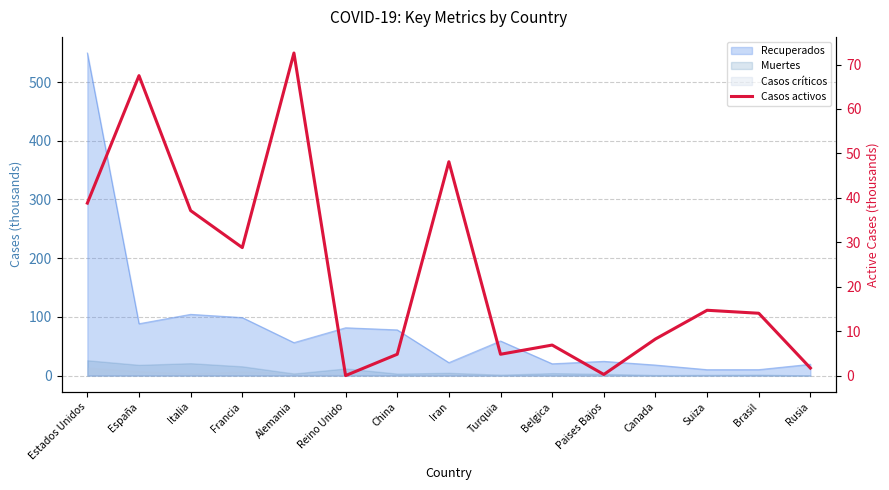

Read the value at Alemania.

72.6